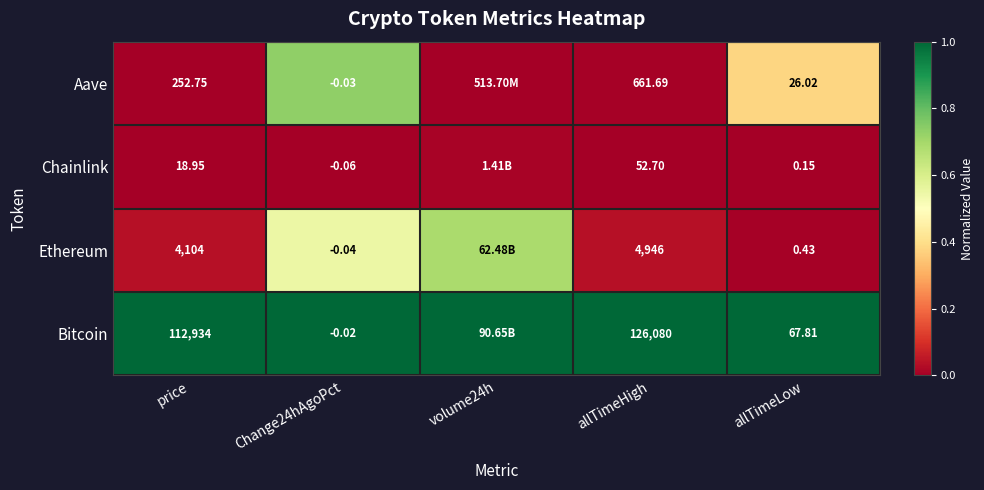

Is the value of Bitcoin at allTimeLow greater than the value of Ethereum at allTimeHigh?

No